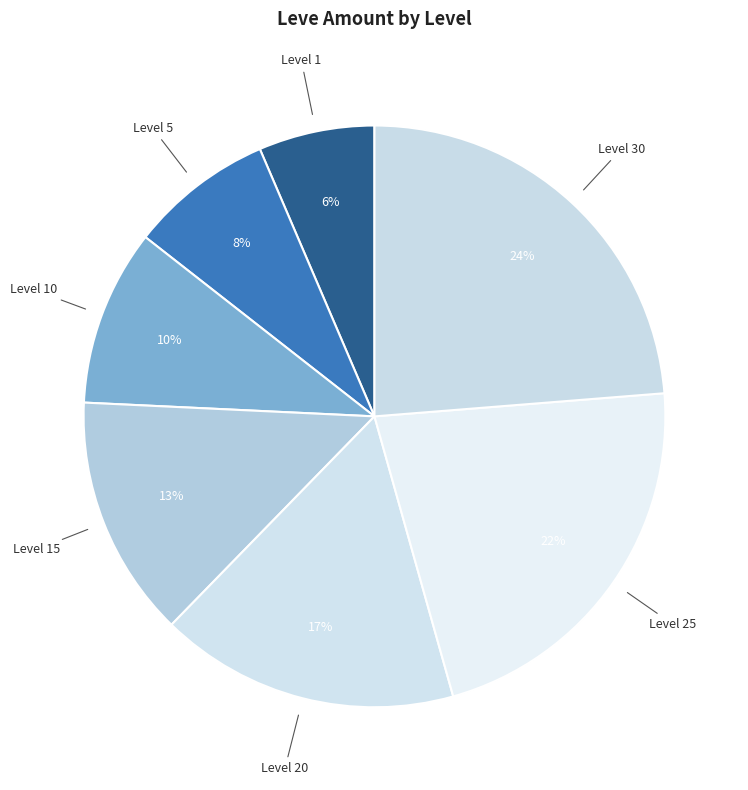

How many slices are in this pie chart?

7